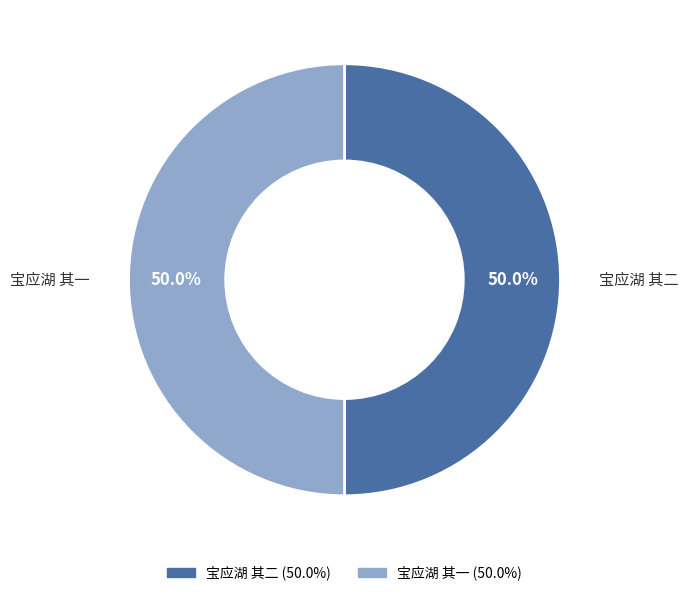

What is the total percentage of 宝应湖 其二 and 宝应湖 其一?

100.0%